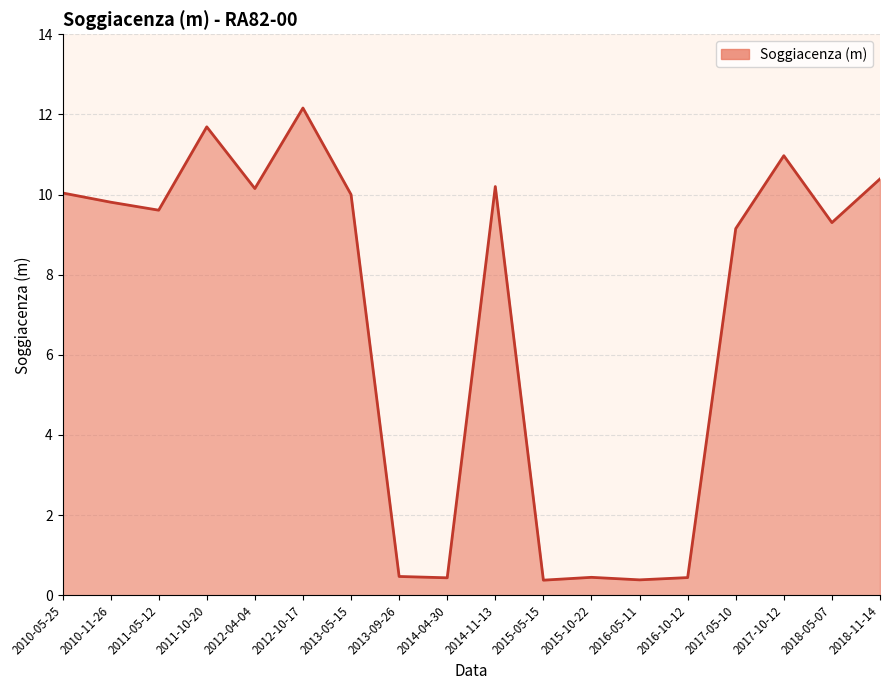

At which category does the chart reach its peak across all series?

2012-10-17